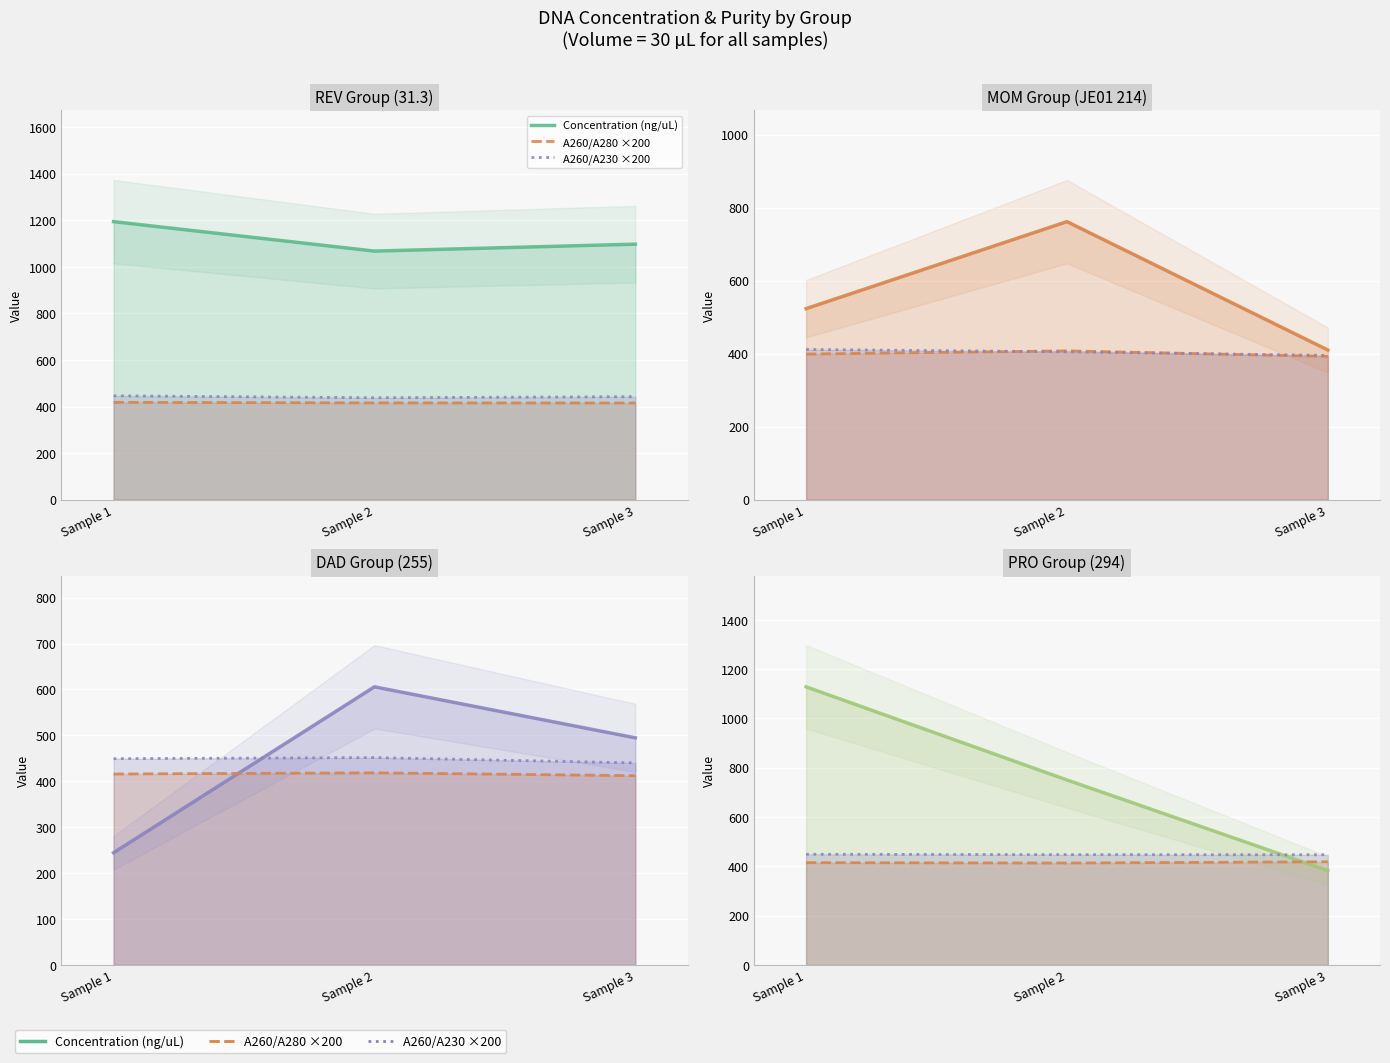

Reading left to right, extract all data points from this chart.

Concentration (ng/uL): Sample 1=1128.2	Sample 2=750.4	Sample 3=382.5
A260/A280 ×200: Sample 1=414.8	Sample 2=413.4	Sample 3=418.4
A260/A230 ×200: Sample 1=448.8	Sample 2=447.4	Sample 3=446.8